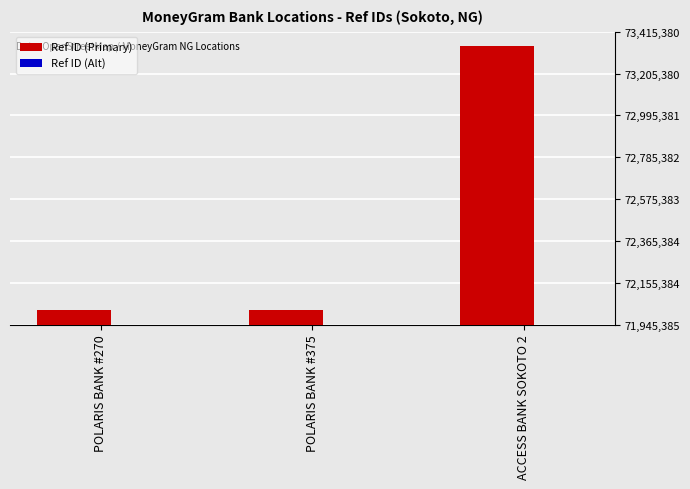

How many bars are there in total?

6